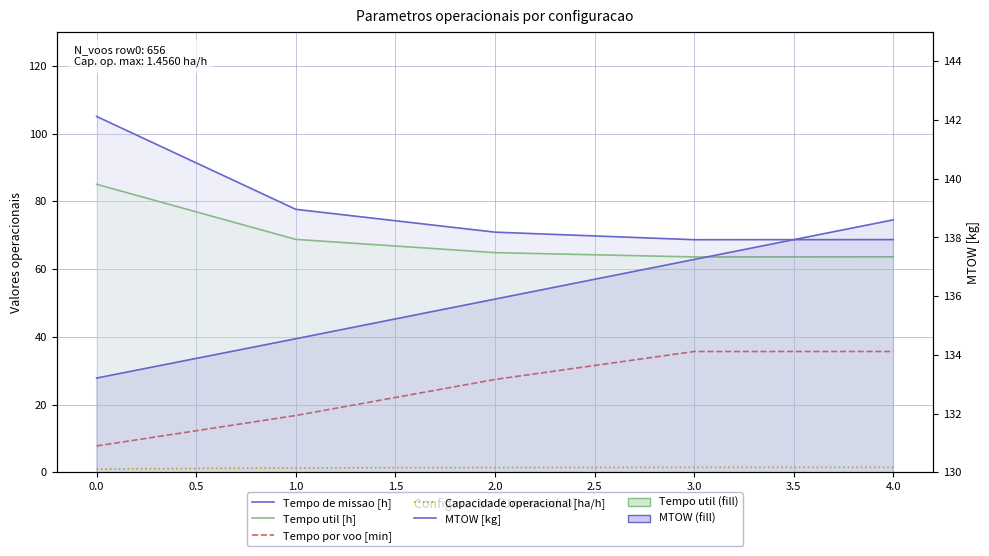

What is the total value across all series at 2.0?

300.5